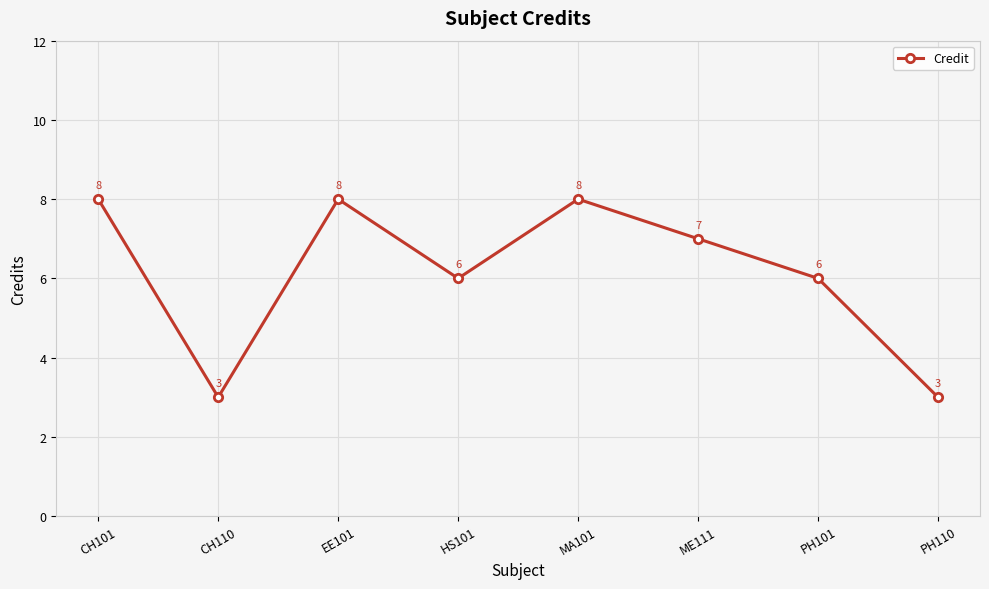

What position from the right is HS101?

5